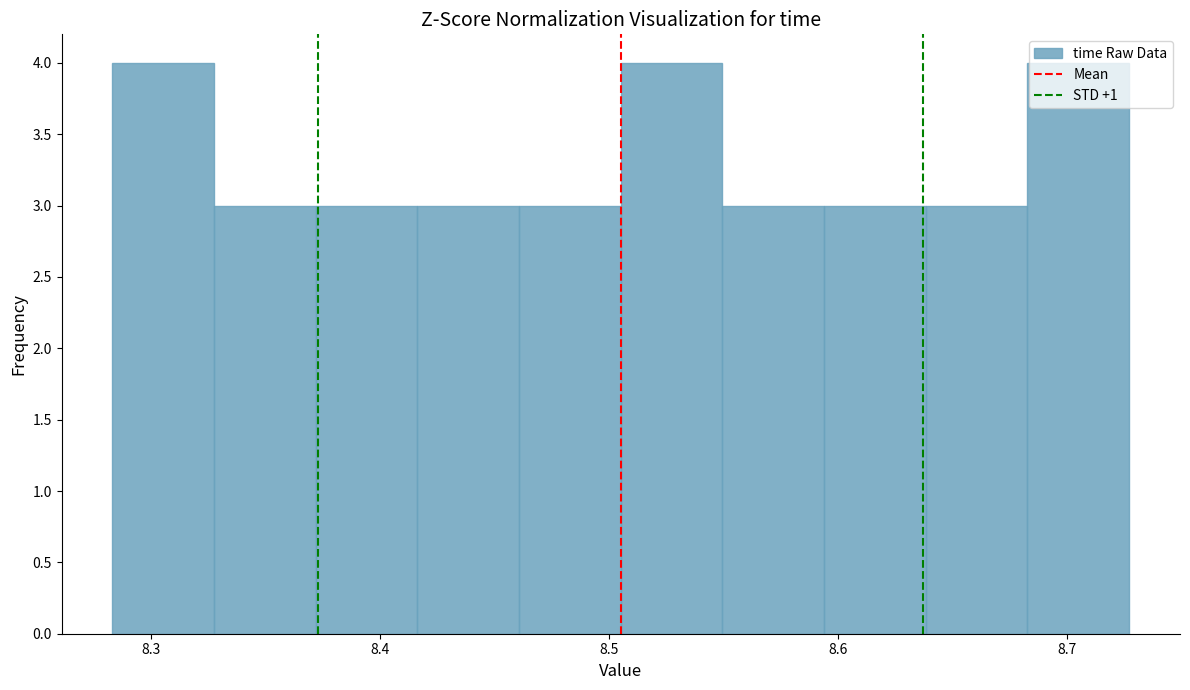

Reading left to right, list every bar in this chart as the range it spans on the x-axis followed by its height. Neither the bar edges nor the heights are printed on the chart, so give them approximately, as read against the axes.

8.28 to 8.33: 4
8.33 to 8.37: 3
8.37 to 8.42: 3
8.42 to 8.46: 3
8.46 to 8.51: 3
8.51 to 8.55: 4
8.55 to 8.59: 3
8.59 to 8.64: 3
8.64 to 8.68: 3
8.68 to 8.73: 4